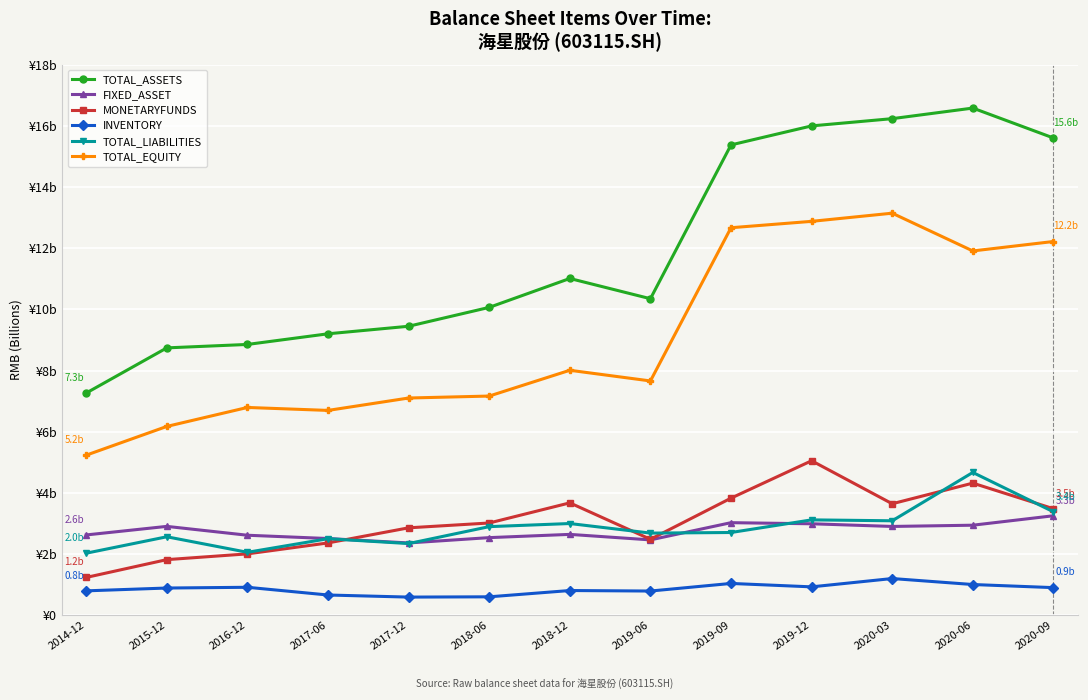

In FIXED_ASSET, how many points are lower than both neighbors (excluding endpoints)?

3